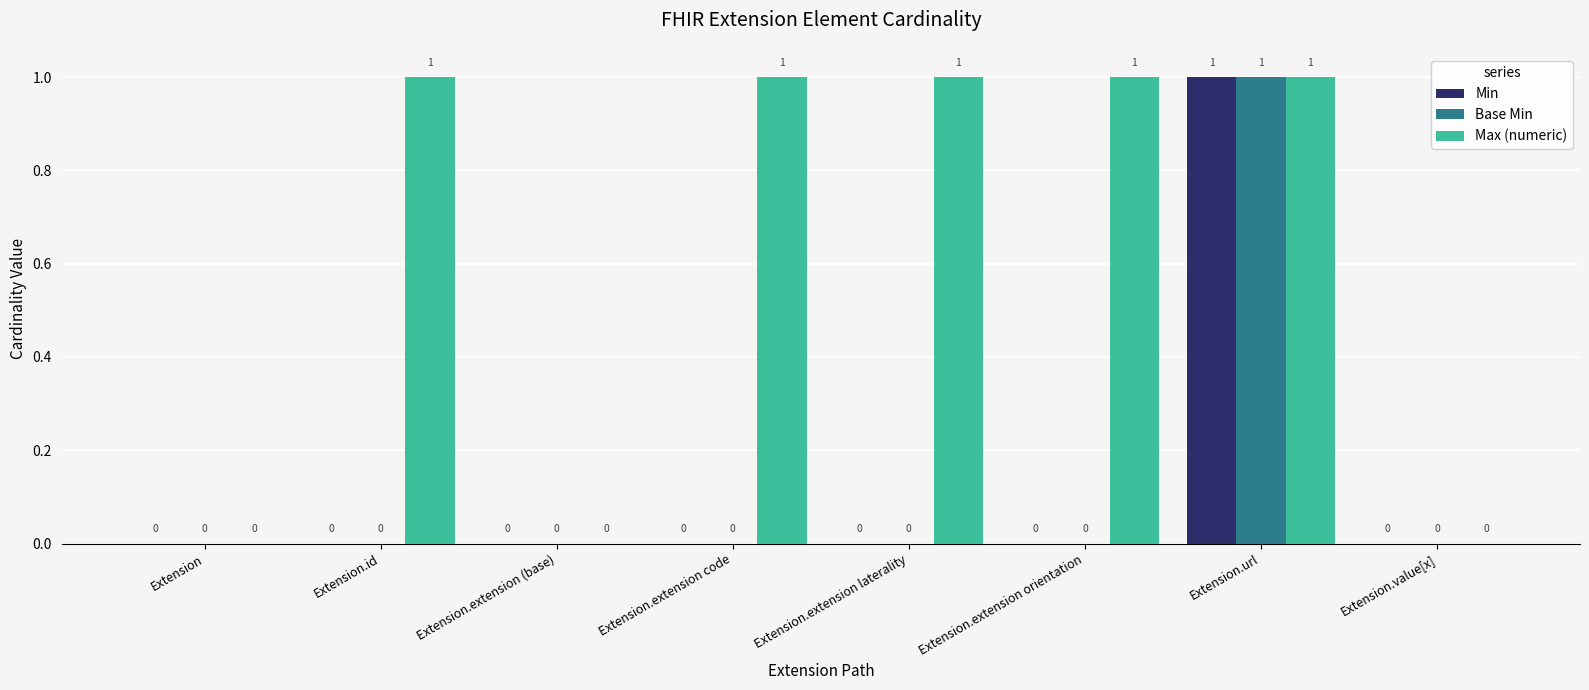

Are the bars horizontal?

No